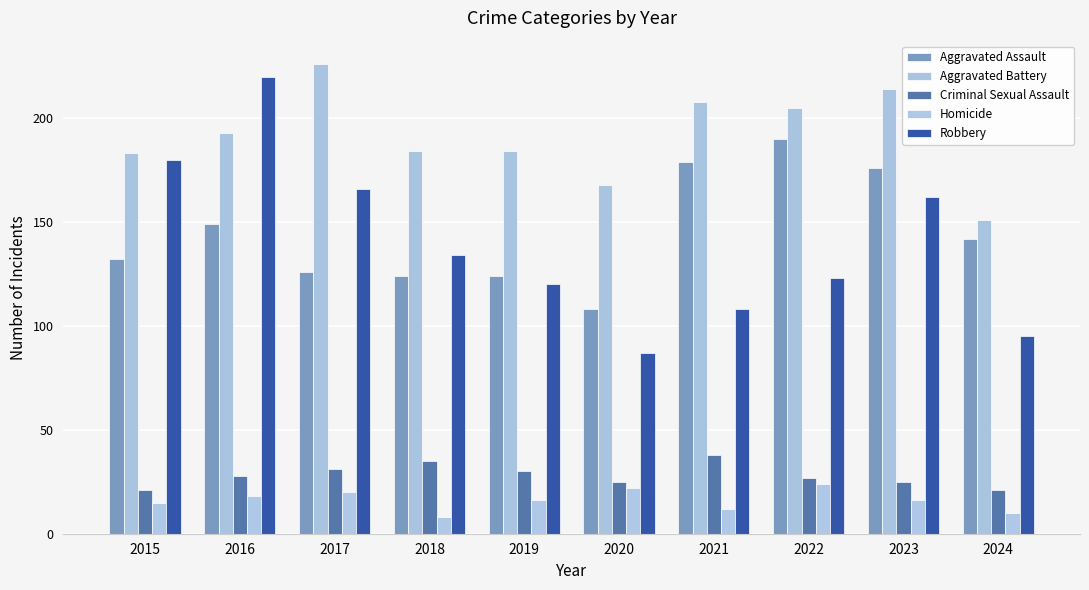

At 2023, list the series in order from largest to smallest.

Aggravated Battery, Aggravated Assault, Robbery, Criminal Sexual Assault, Homicide